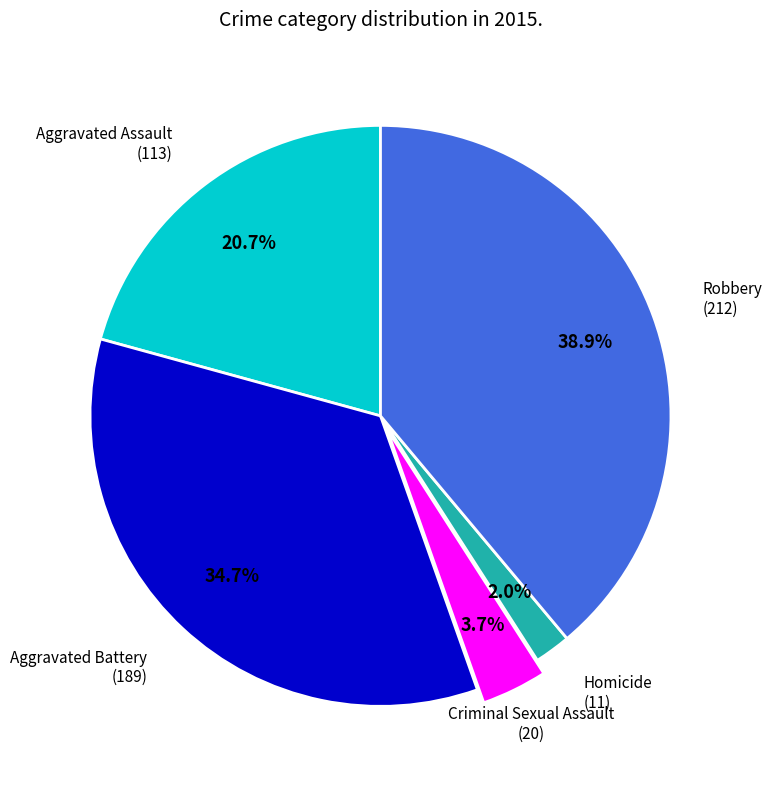

Does any single category account for the majority?

No